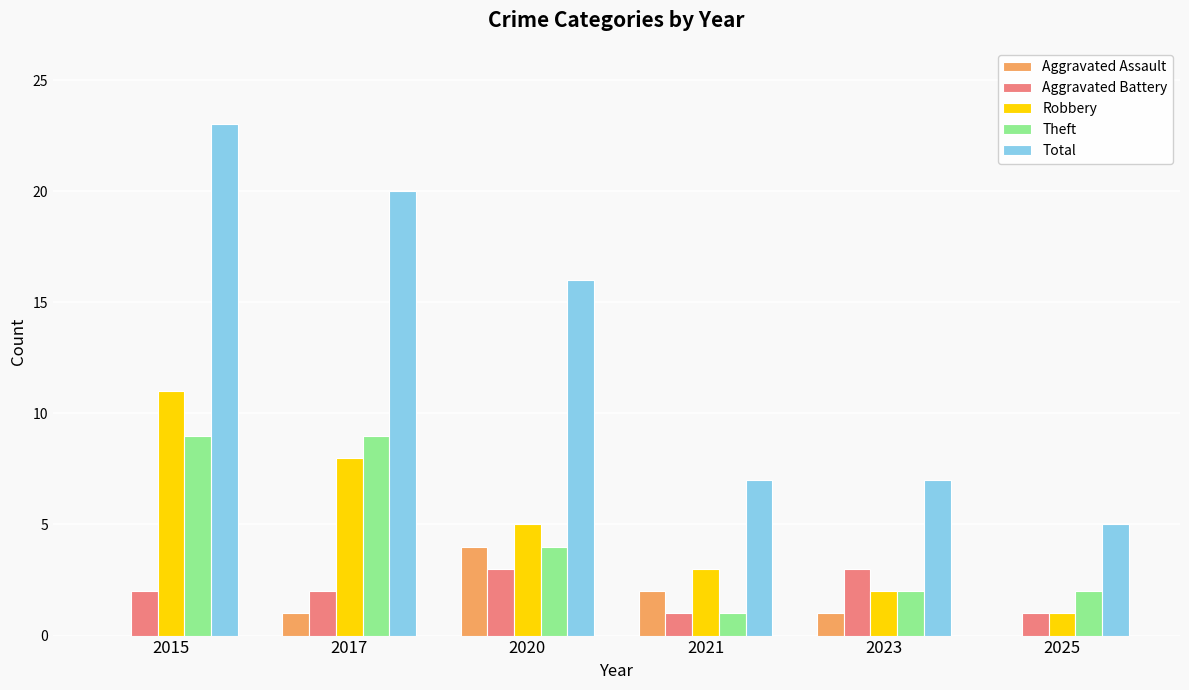

Reading left to right, list all the values displayed in this chart.

Aggravated Assault: 2015=0	2017=1	2020=4	2021=2	2023=1	2025=0
Aggravated Battery: 2015=2	2017=2	2020=3	2021=1	2023=3	2025=1
Robbery: 2015=11	2017=8	2020=5	2021=3	2023=2	2025=1
Theft: 2015=9	2017=9	2020=4	2021=1	2023=2	2025=2
Total: 2015=23	2017=20	2020=16	2021=7	2023=7	2025=5